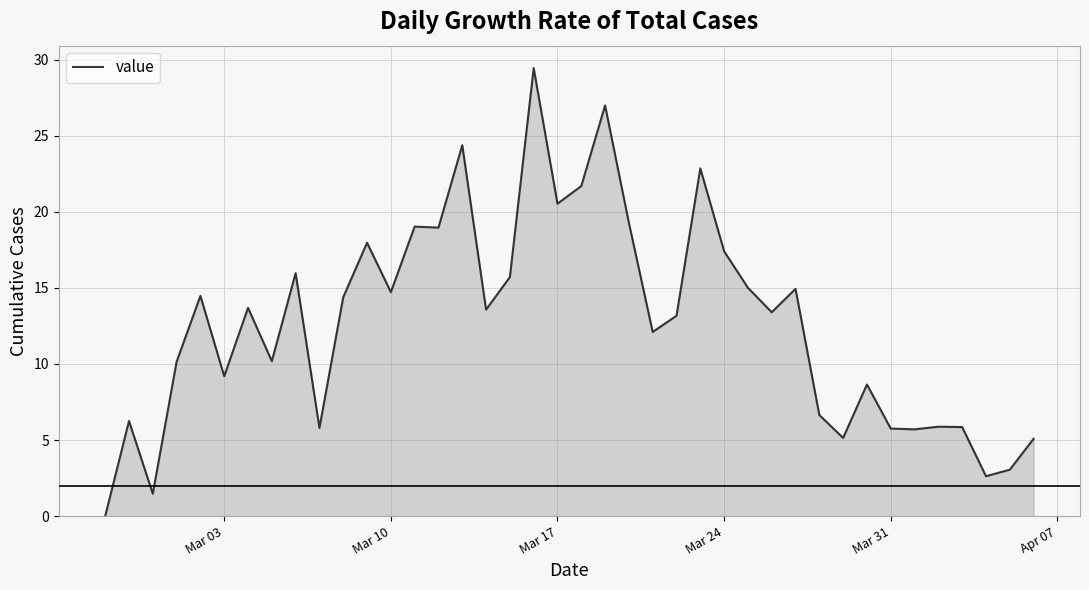

How many series are shown in this chart?

1